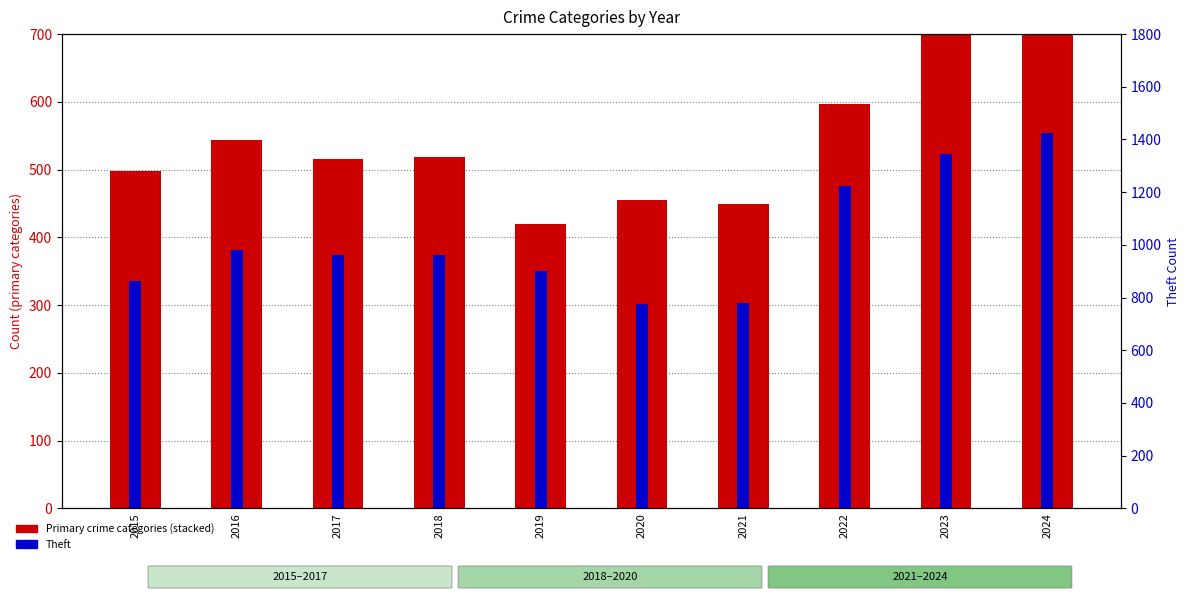

What is the difference between the highest and lowest values at 2023?

1242